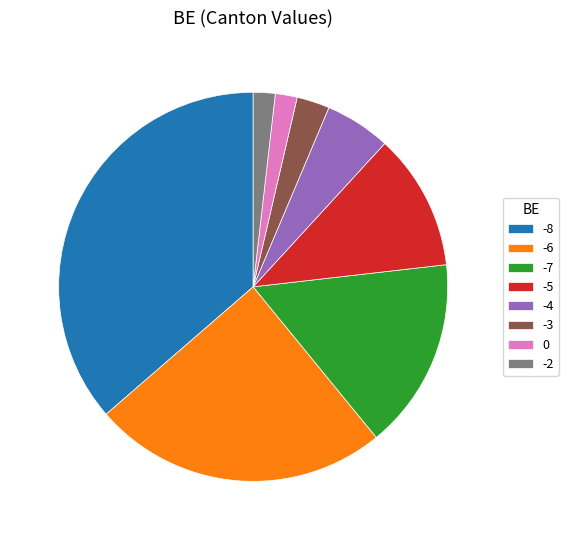

Do -6 and 0 together represent more than half of the pie?

No